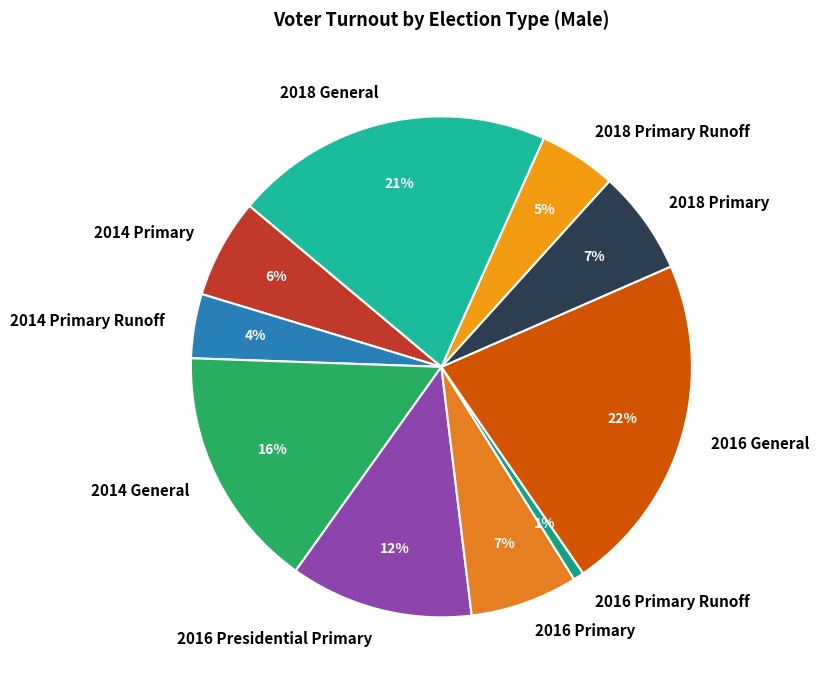

True or false: 2016 Presidential Primary accounts for 3% of the total.

False